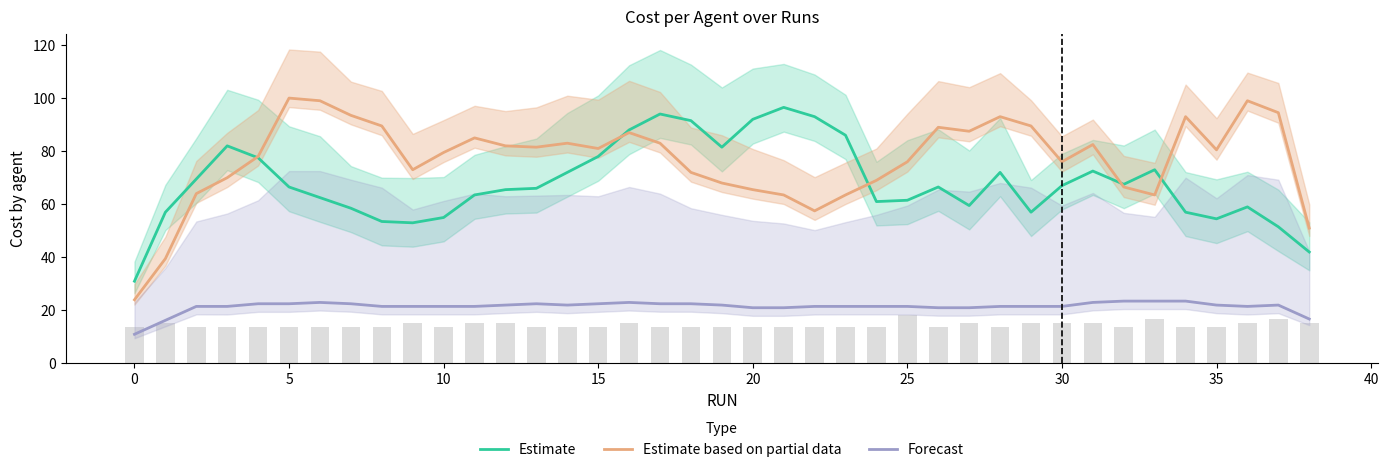

Between −5 and 17, which series saw the biggest shift?

Estimate